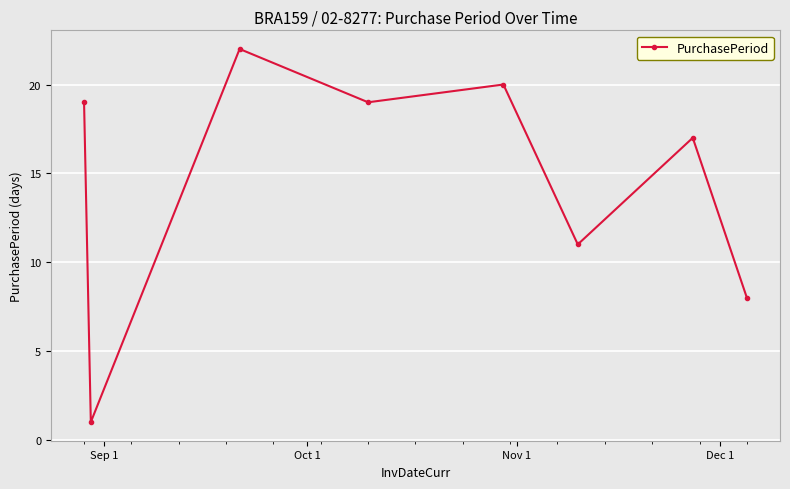

Reading right to left, list all the values displayed in this chart.

8	17	11	20	19	22	1	19